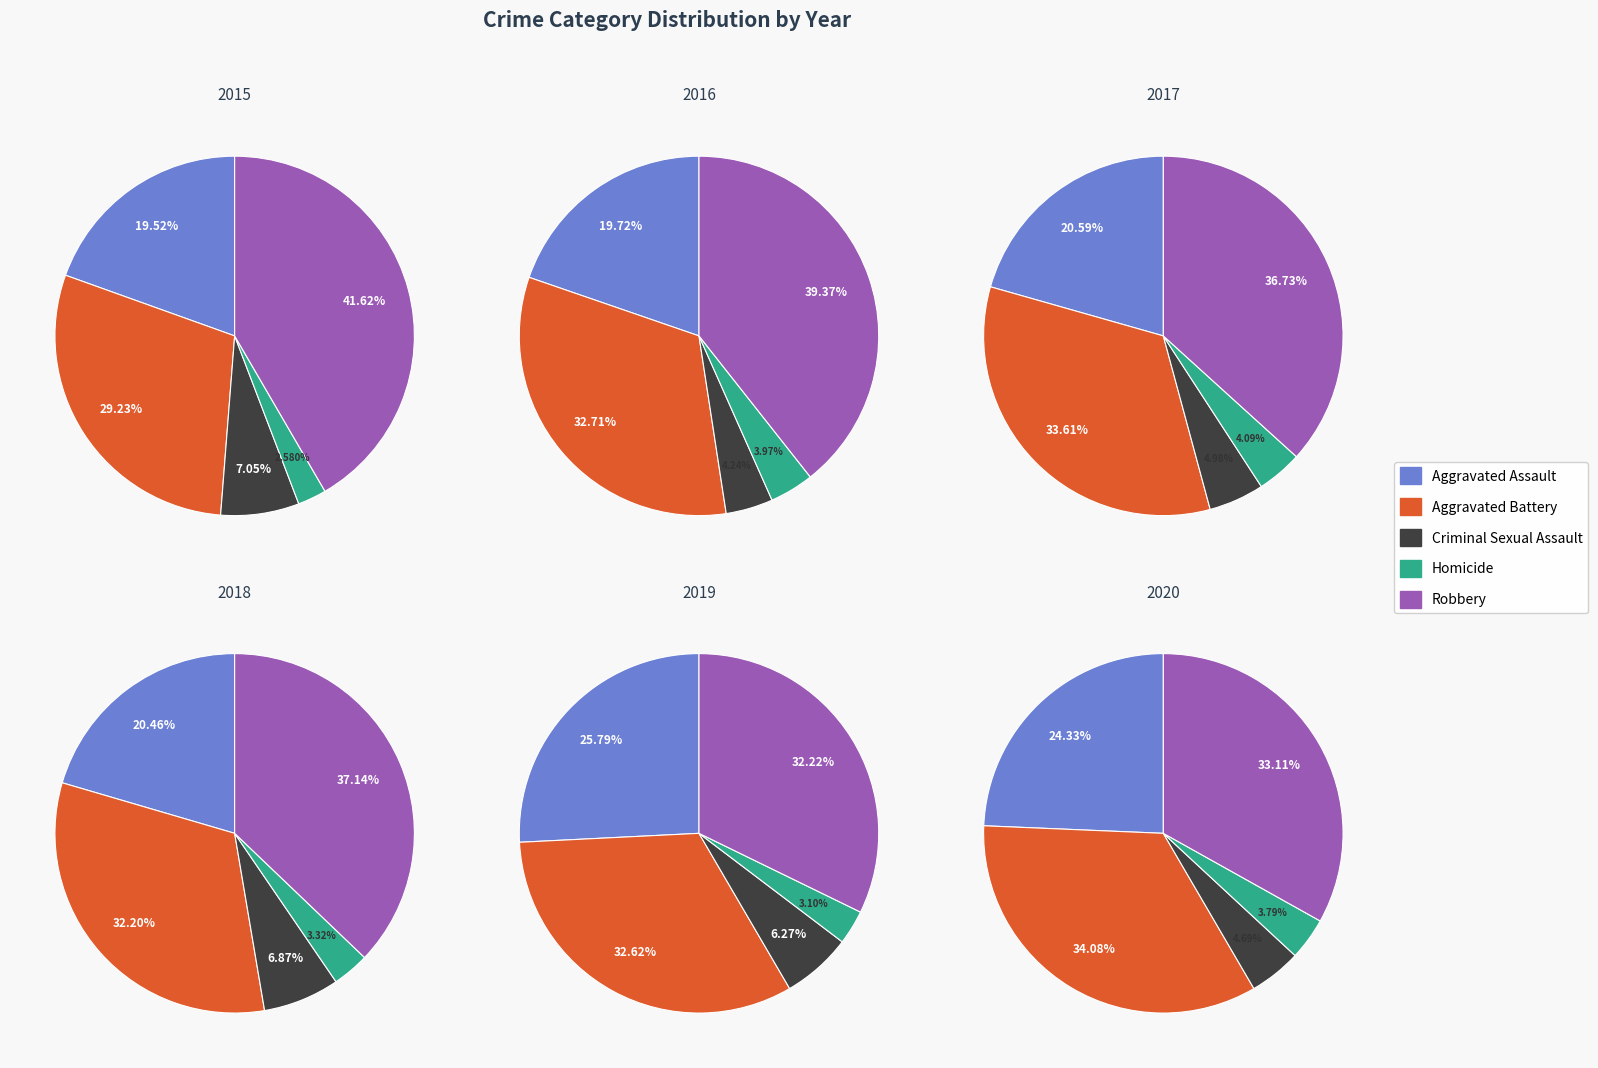

What portion of the pie excludes Criminal Sexual Assault?

92.9%